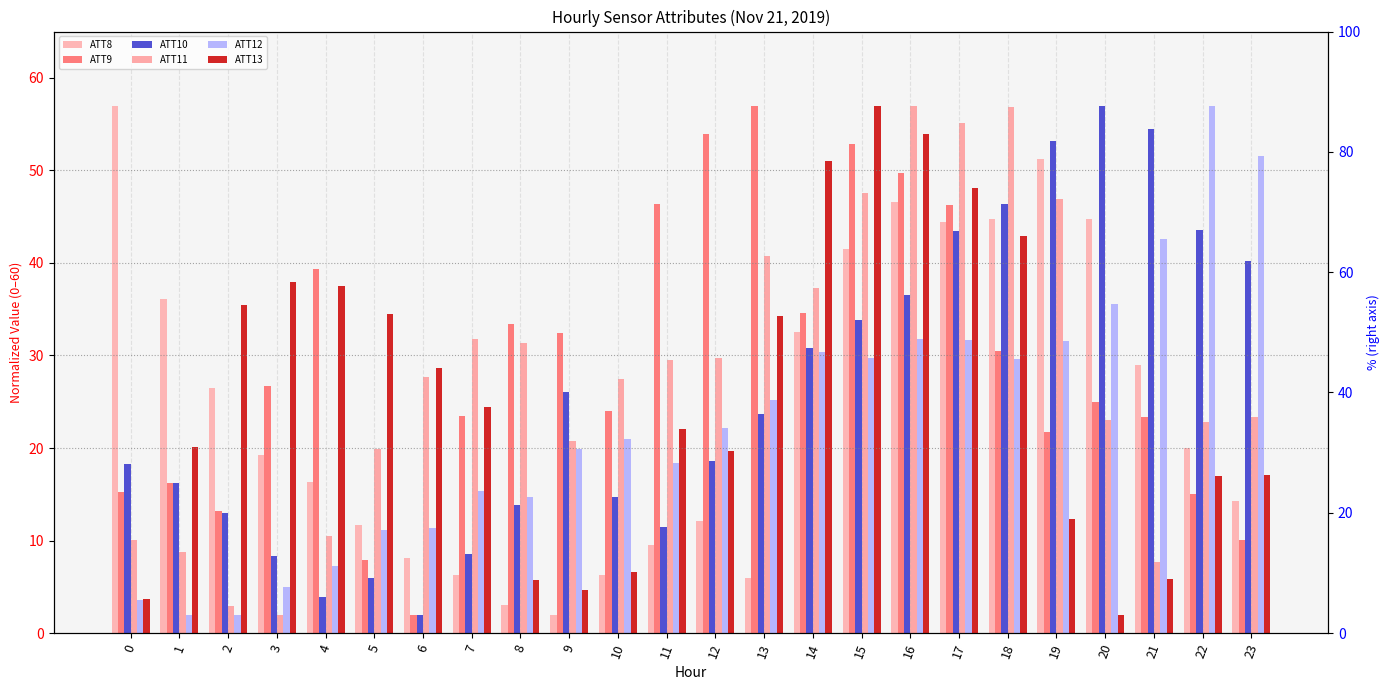

What is the difference between the ATT8 values at 5 and 11?

2.2